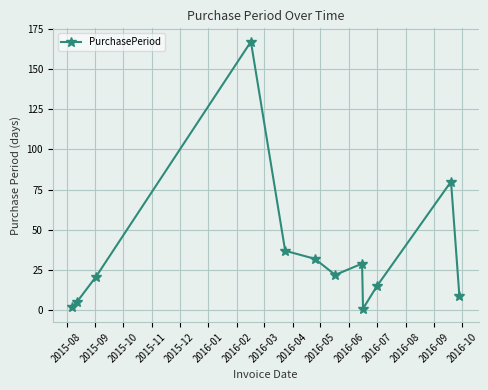

What is the maximum value shown in the chart?

167